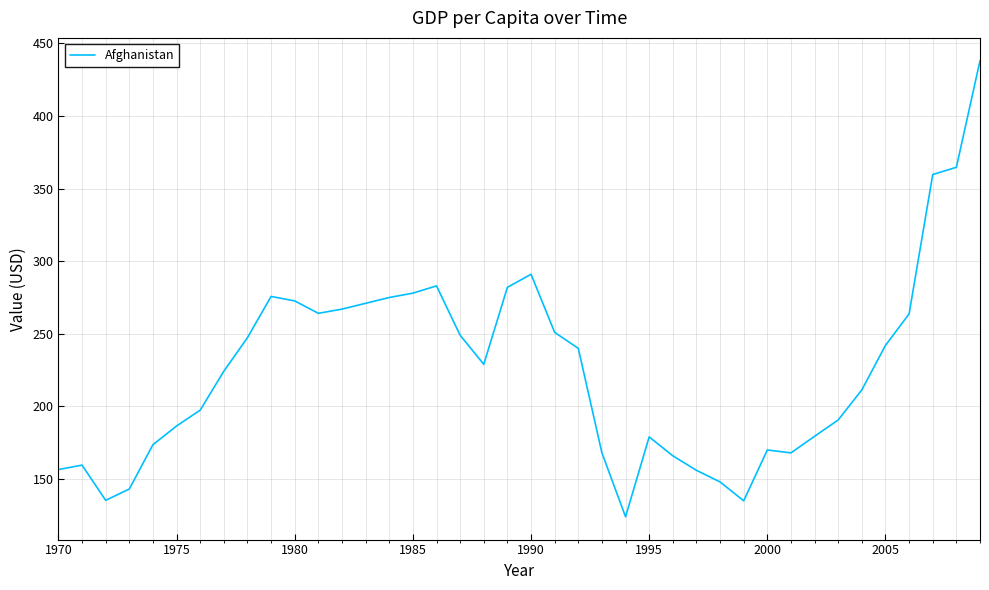

What is the greatest value displayed?

438.1